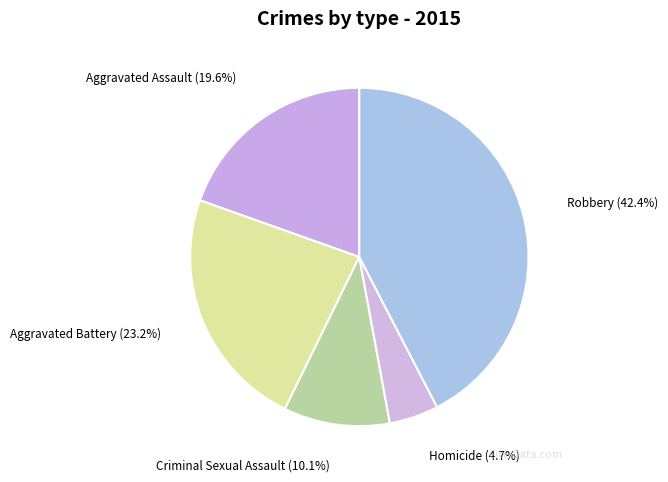

To the nearest percent, what is the combined percentage of Aggravated Assault and Robbery?

62%